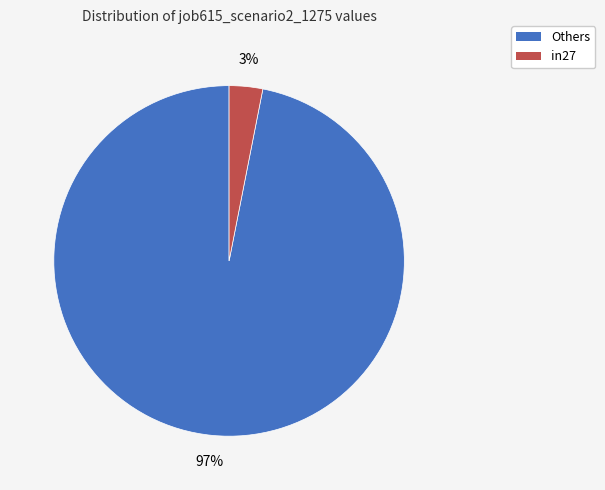

Which has a higher value, in27 or Others?

Others